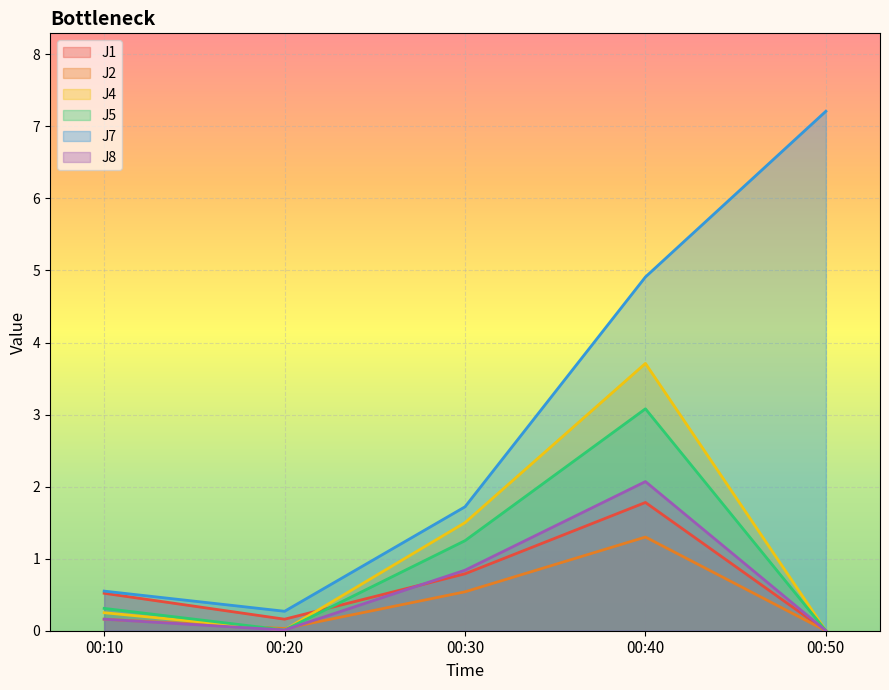

How many lines are shown in the chart?

6